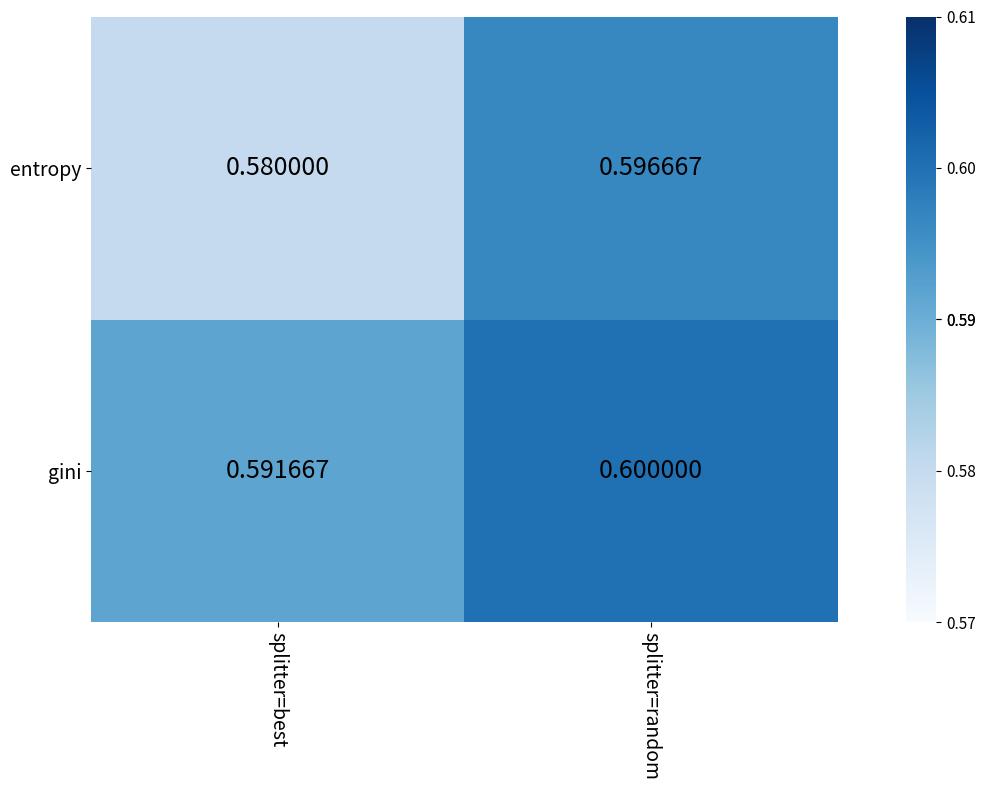

Which category has the highest value across all series?

splitter=random